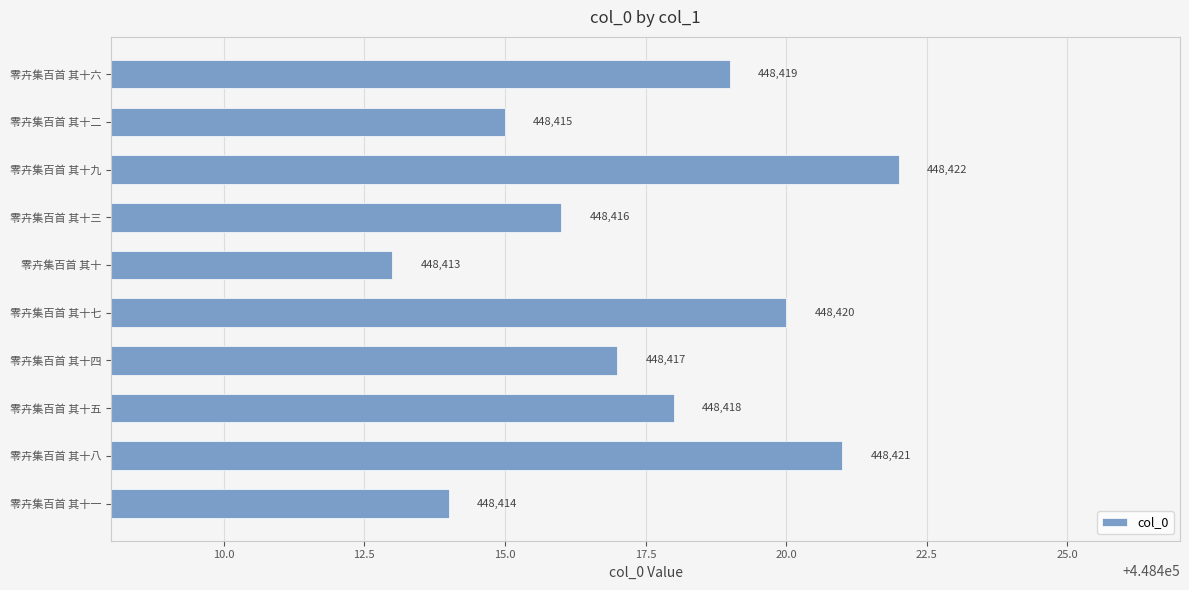

Is it true that the value at 零卉集百首 其十四 is 311552?

False